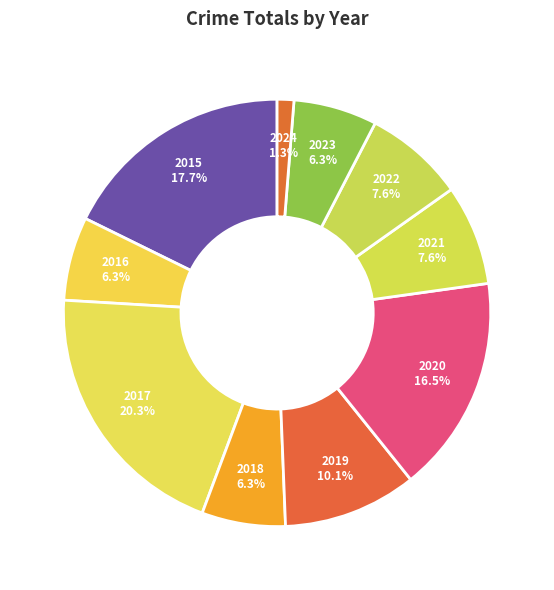

How much of the chart is everything except 2024?

98.7%